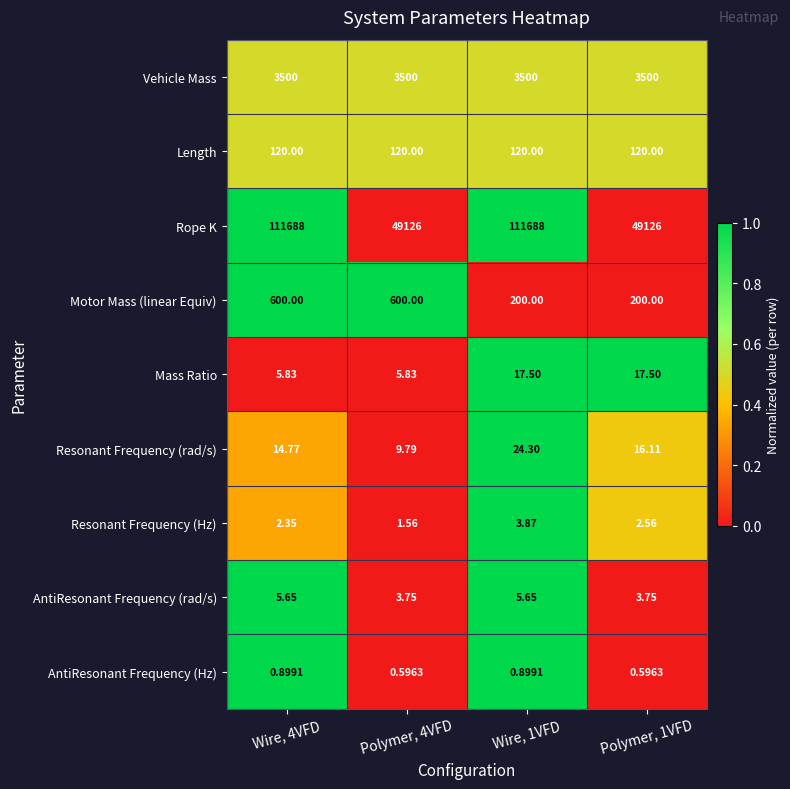

Is the value of AntiResonant Frequency (rad/s) at Polymer, 1VFD greater than the value of Rope K at Wire, 1VFD?

No